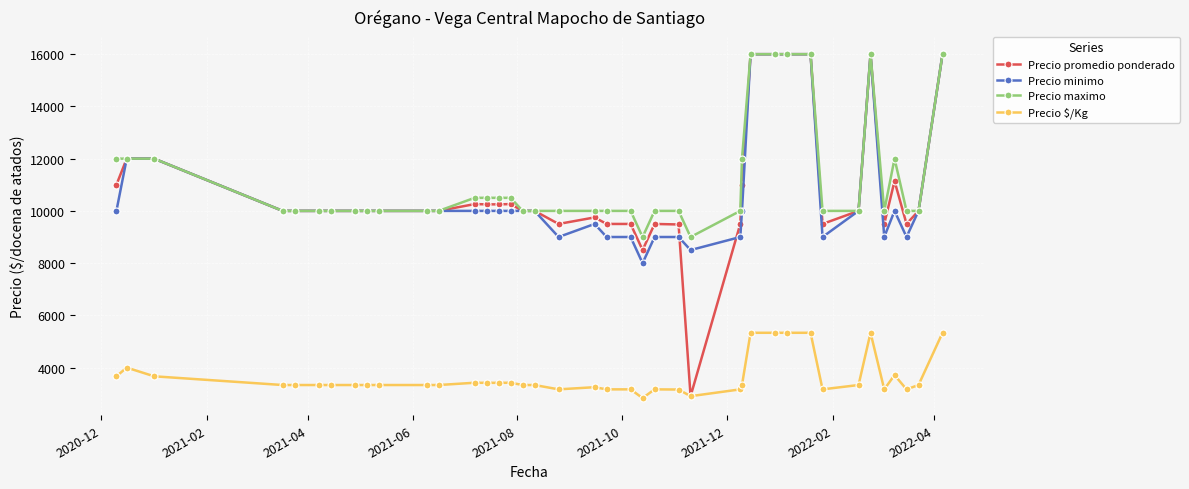

True or false: Precio maximo and Precio $/Kg cross at least once.

False